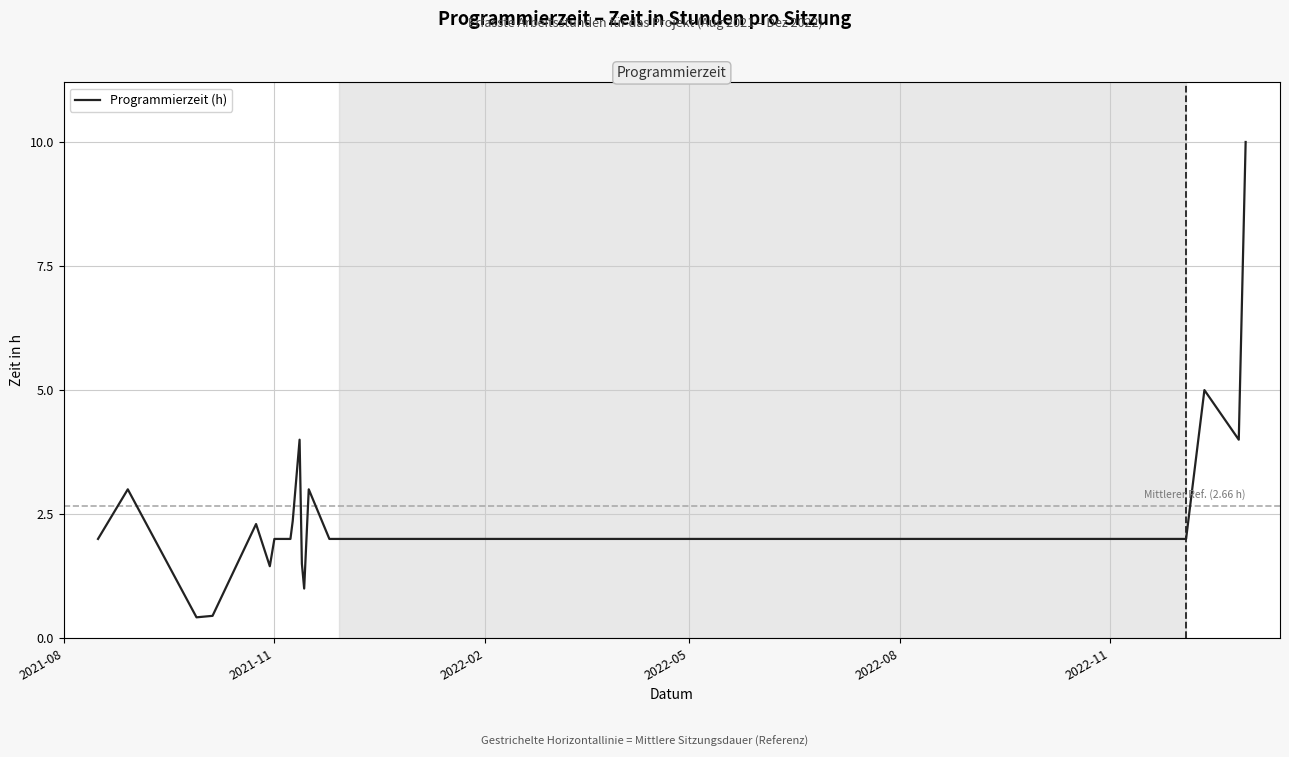

What is the greatest value displayed?

10.0